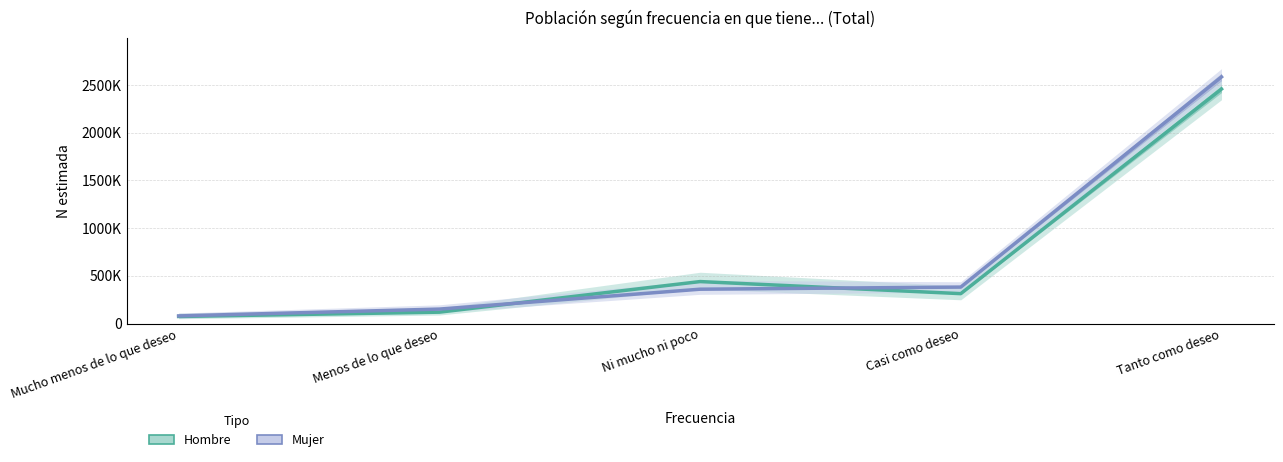

How many values in the Mujer (Estimate) series exceed 360018?

2